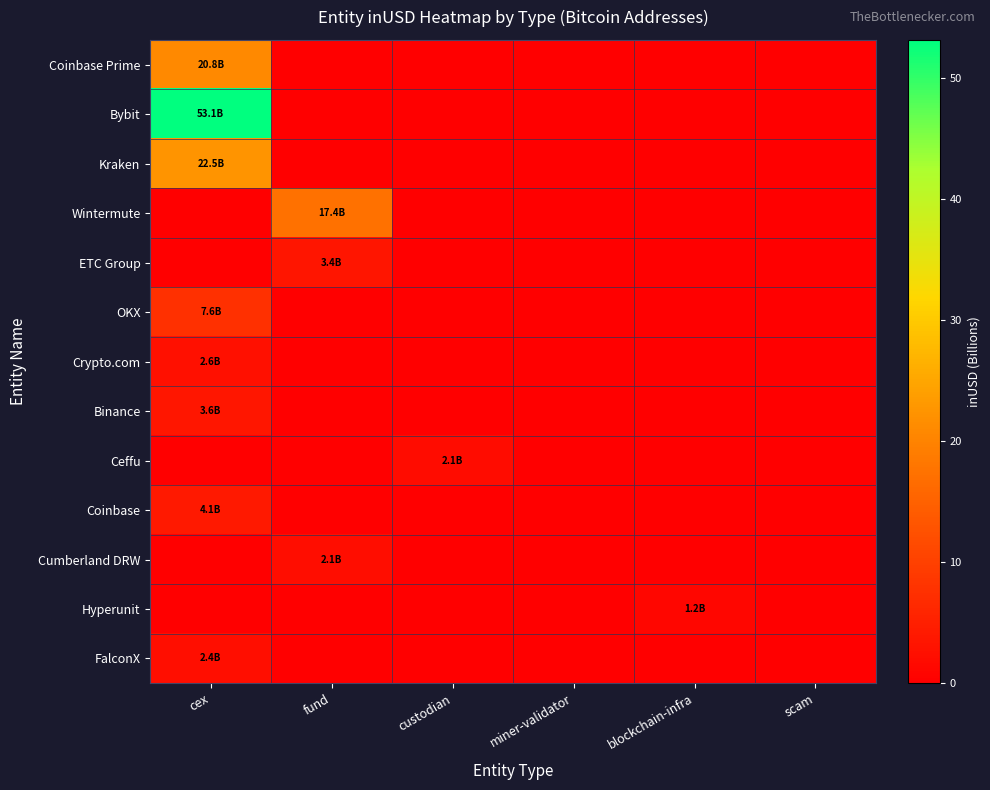

Reading right to left, list all the values displayed in this chart.

Coinbase Prime: scam=0.0	blockchain-infra=0.0	miner-validator=0.0	custodian=0.0	fund=0.0	cex=20.8
Bybit: scam=0.0	blockchain-infra=0.0	miner-validator=0.0	custodian=0.0	fund=0.0	cex=53.1
Kraken: scam=0.0	blockchain-infra=0.0	miner-validator=0.0	custodian=0.0	fund=0.0	cex=22.5
Wintermute: scam=0.0	blockchain-infra=0.0	miner-validator=0.0	custodian=0.0	fund=17.4	cex=0.0
ETC Group: scam=0.0	blockchain-infra=0.0	miner-validator=0.0	custodian=0.0	fund=3.4	cex=0.0
OKX: scam=0.0	blockchain-infra=0.0	miner-validator=0.0	custodian=0.0	fund=0.0	cex=7.6
Crypto.com: scam=0.0	blockchain-infra=0.0	miner-validator=0.0	custodian=0.0	fund=0.0	cex=2.6
Binance: scam=0.0	blockchain-infra=0.0	miner-validator=0.0	custodian=0.0	fund=0.0	cex=3.6
Ceffu: scam=0.0	blockchain-infra=0.0	miner-validator=0.0	custodian=2.1	fund=0.0	cex=0.0
Coinbase: scam=0.0	blockchain-infra=0.0	miner-validator=0.0	custodian=0.0	fund=0.0	cex=4.1
Cumberland DRW: scam=0.0	blockchain-infra=0.0	miner-validator=0.0	custodian=0.0	fund=2.1	cex=0.0
Hyperunit: scam=0.0	blockchain-infra=1.2	miner-validator=0.0	custodian=0.0	fund=0.0	cex=0.0
FalconX: scam=0.0	blockchain-infra=0.0	miner-validator=0.0	custodian=0.0	fund=0.0	cex=2.4